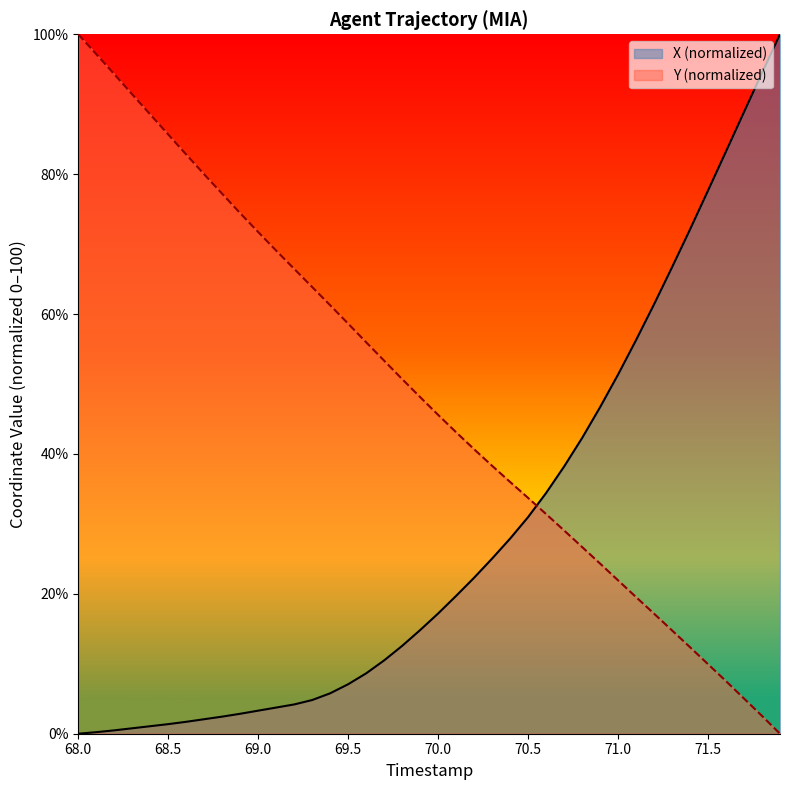

List the series in order of their overall mean, highest first.

Y (normalized), X (normalized)